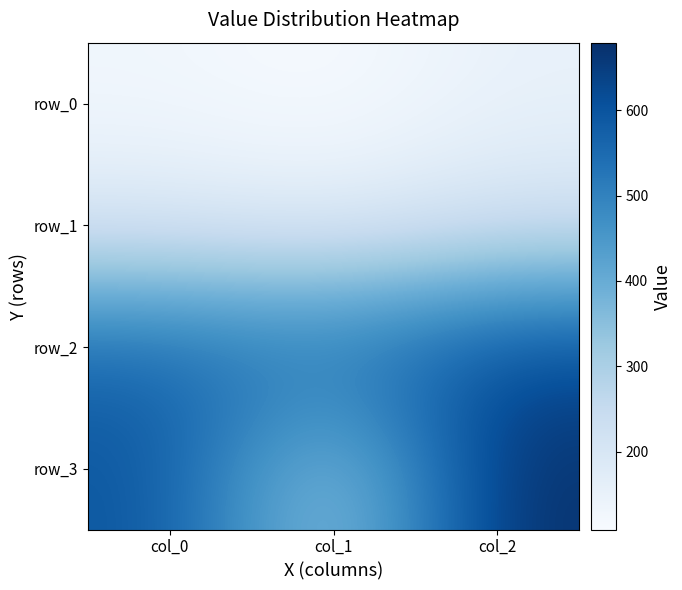

Which series has the largest total across all categories?

row_2